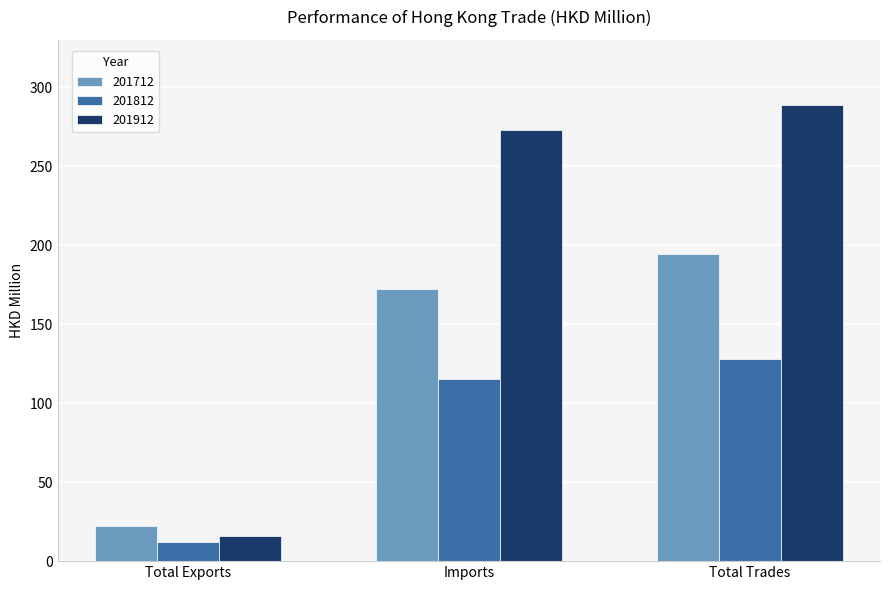

Reading left to right, what are all the values shown in this chart?

201712: 22.0	172.4	194.4
201812: 12.2	115.6	127.8
201912: 15.9	273.1	289.0